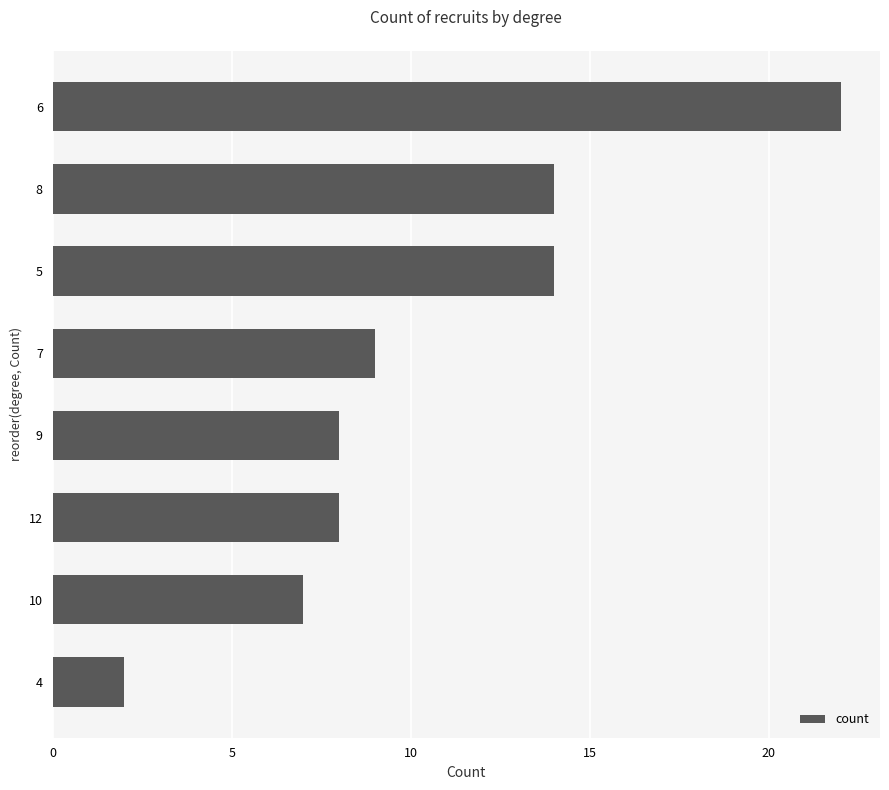

Between 10 and 6, which is larger?

6